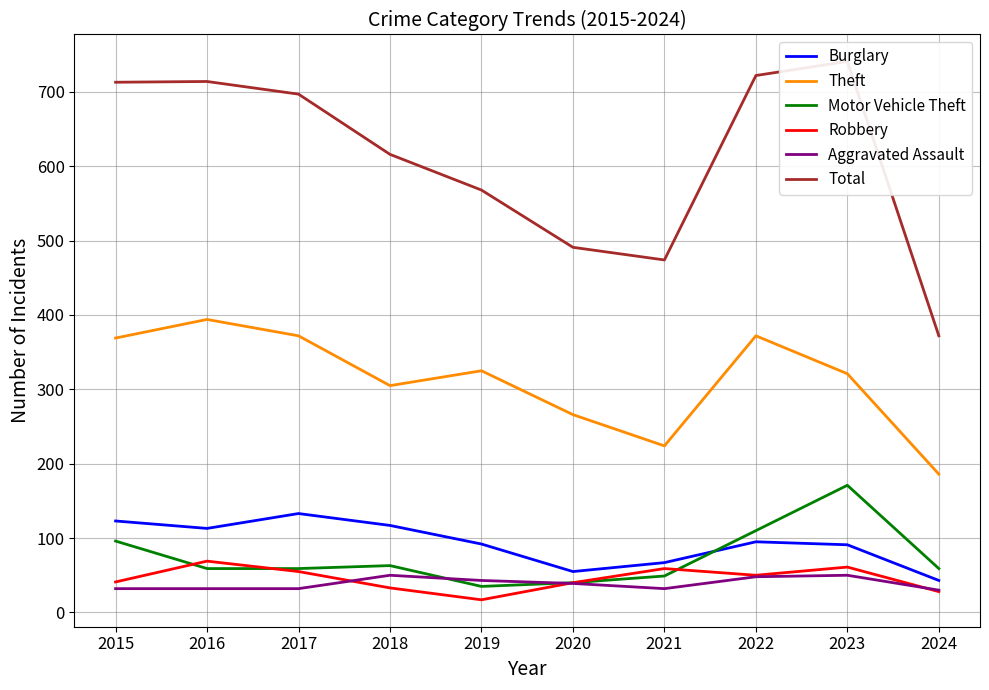

Where does the Robbery series first go above 50?

2016